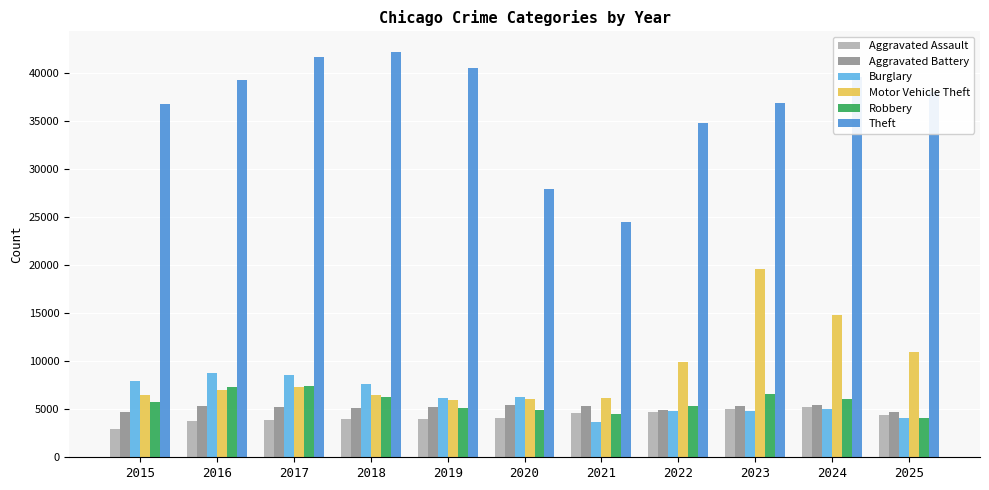

Is it true that Burglary equals 3543 at 2019?

False